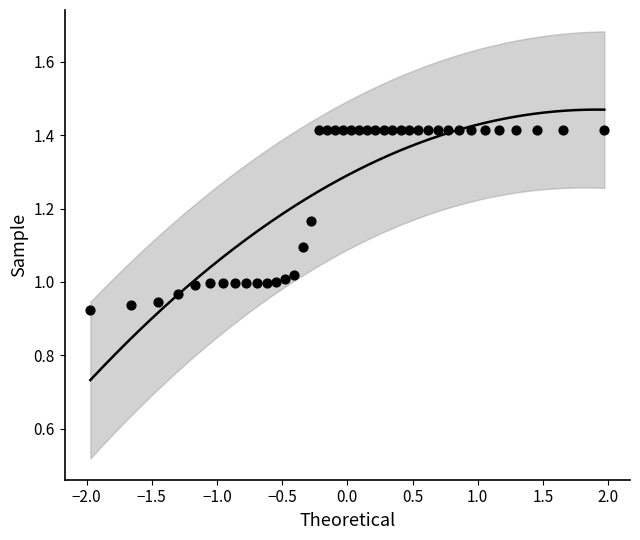

What is the range of Y values (max minus min)?

0.5